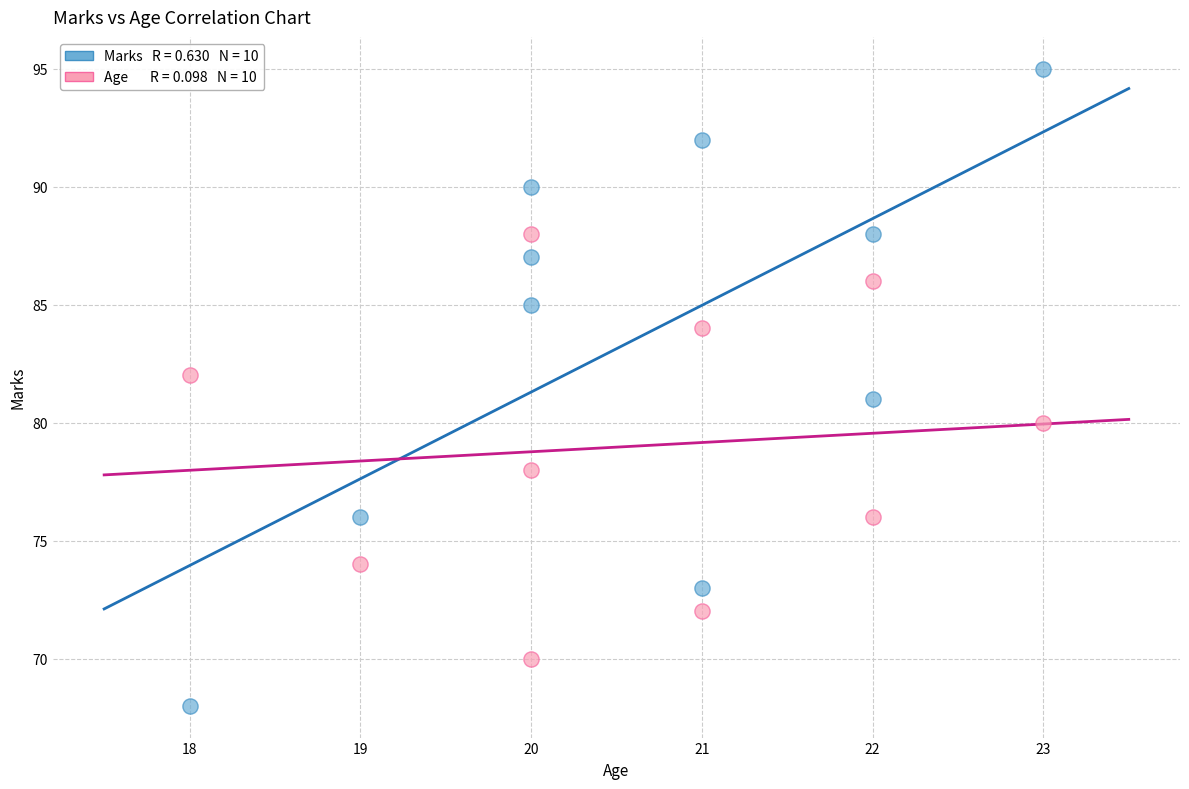

Across all data points, what is the range of X values (max minus min)?

5